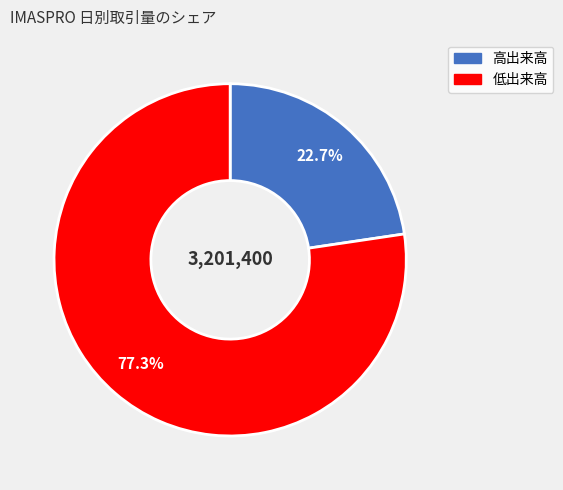

Is there any slice that represents more than half of the pie?

Yes